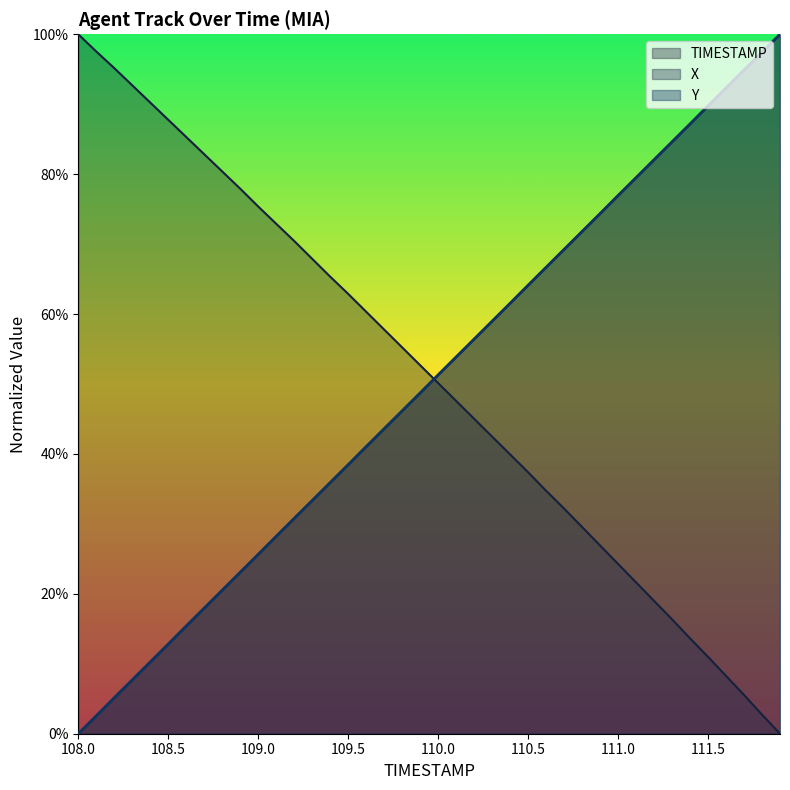

Is the value of TIMESTAMP at 109.5 greater than the value of X at 108.4?

No